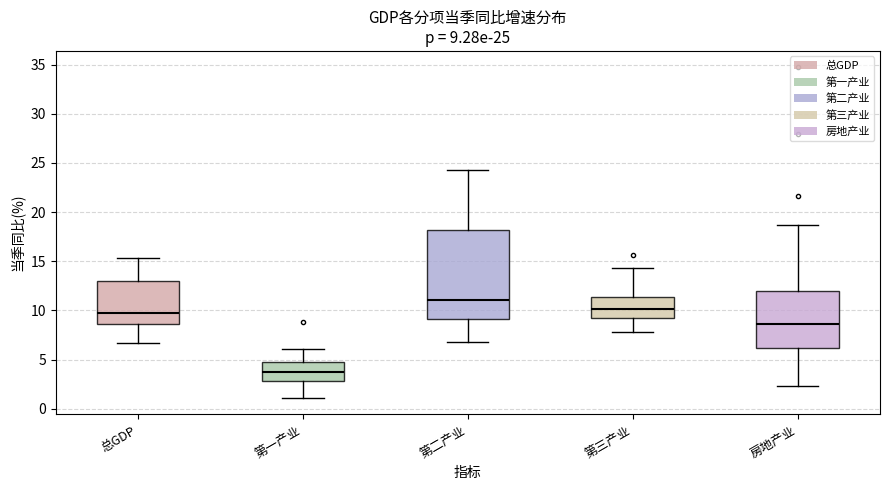

Which box is the tallest, from its lower edge to its upper edge?

第二产业